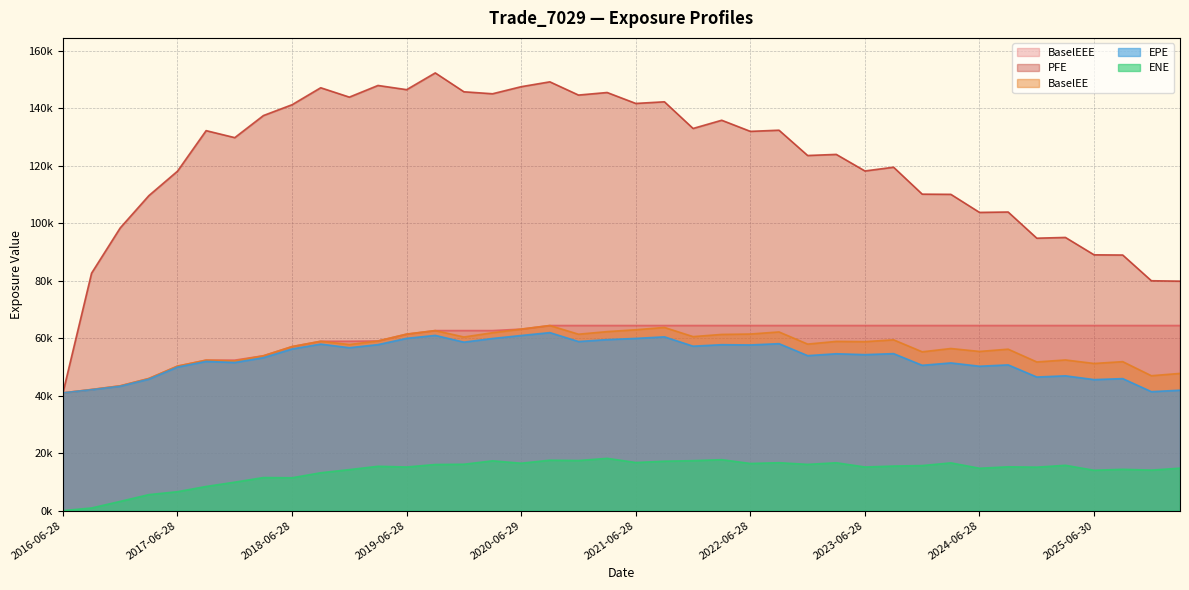

What is the sum of the BaselEE values at 2021-06-28 and 2018-09-28?

121868.9